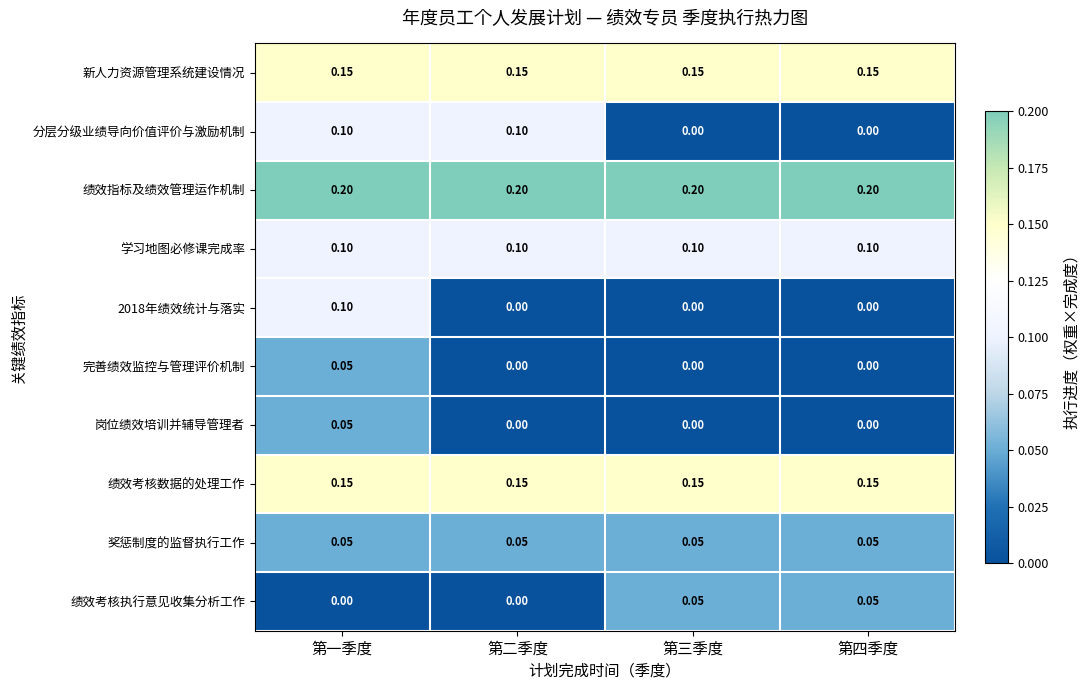

Is the value of 绩效指标及绩效管理运作机制 at 第三季度 greater than the value of 奖惩制度的监督执行工作 at 第四季度?

Yes